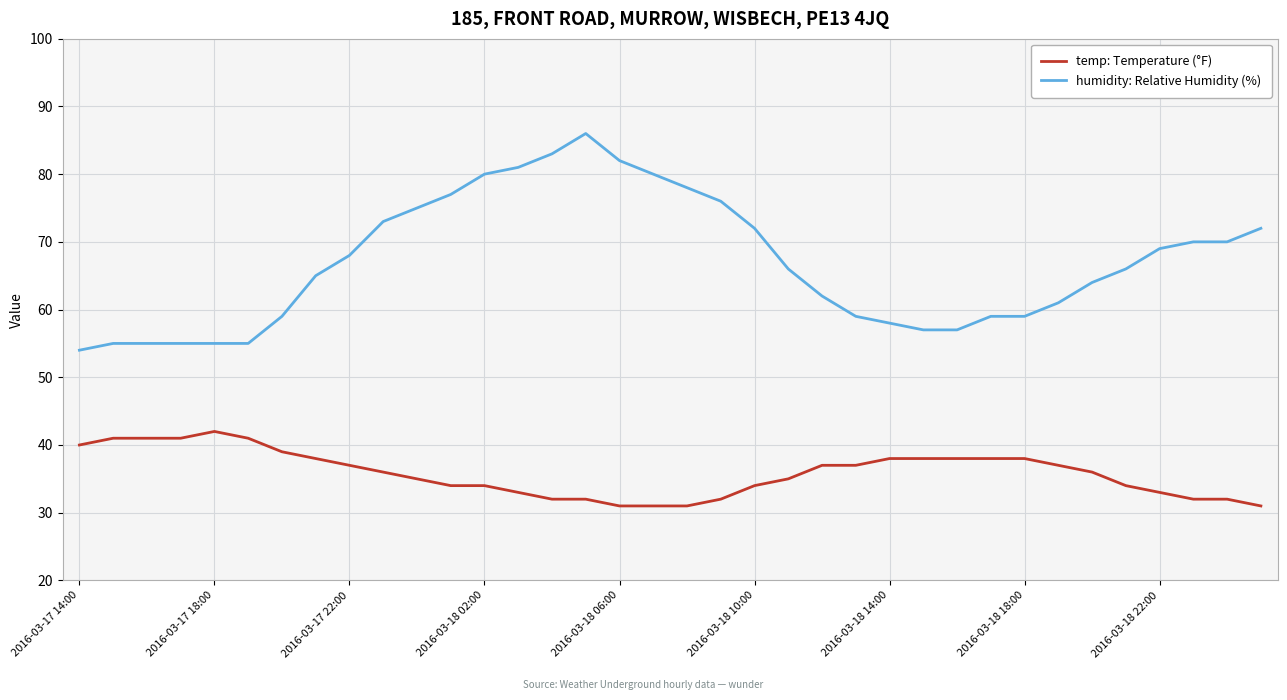

What is the difference between the second highest and minimum values in the humidity: Relative Humidity (%) series?

29